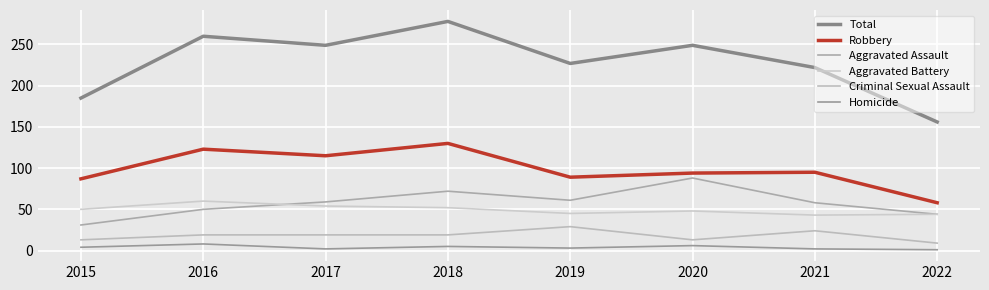

Reading left to right, transcribe all the data shown in this chart.

Total: 185	260	249	278	227	249	222	156
Robbery: 87	123	115	130	89	94	95	58
Aggravated Assault: 31	50	59	72	61	88	58	44
Aggravated Battery: 50	60	54	52	45	48	43	44
Criminal Sexual Assault: 13	19	19	19	29	13	24	9
Homicide: 4	8	2	5	3	6	2	1